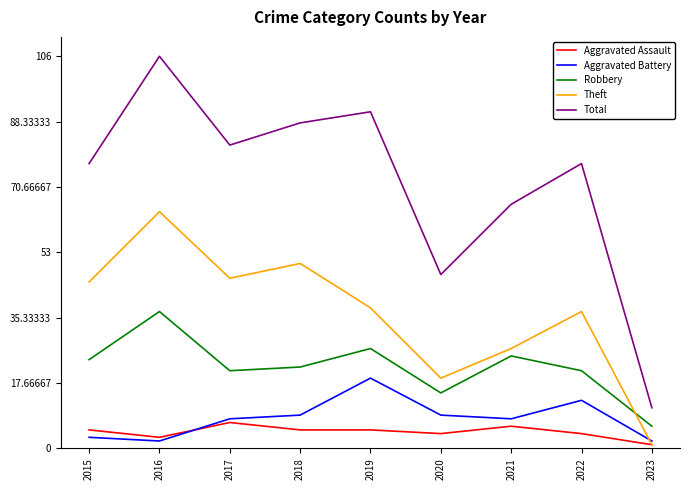

How many interior local peaks does the Total series have?

3